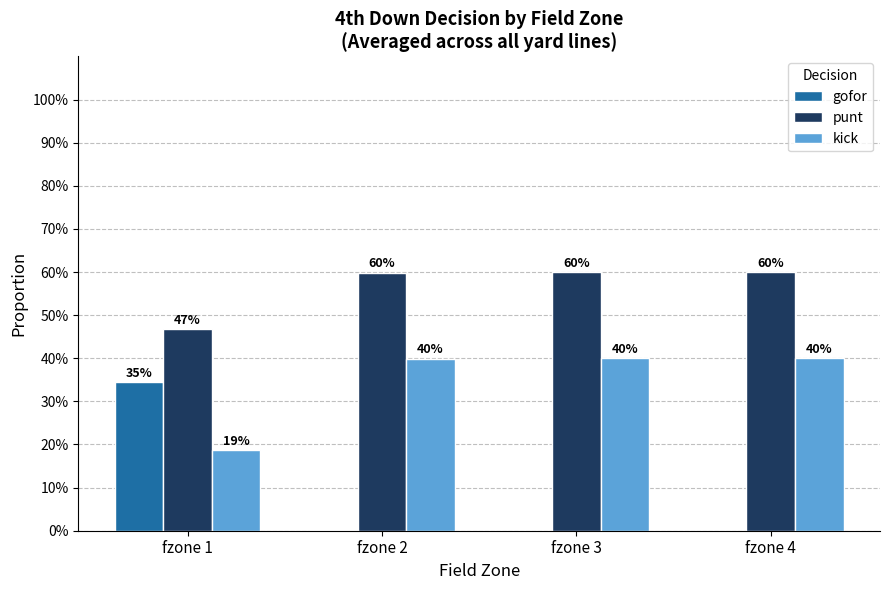

What is the total value across all series at fzone 3?

1.0